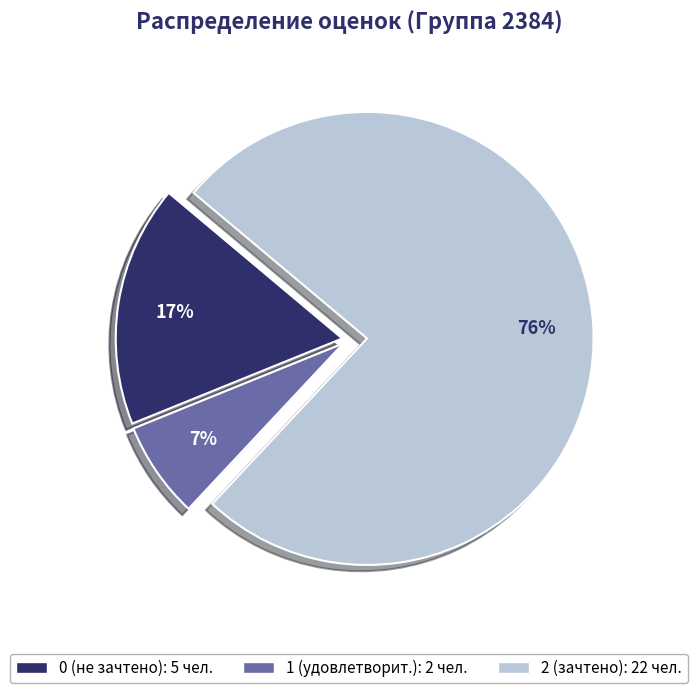

Is there any slice that represents more than half of the pie?

Yes